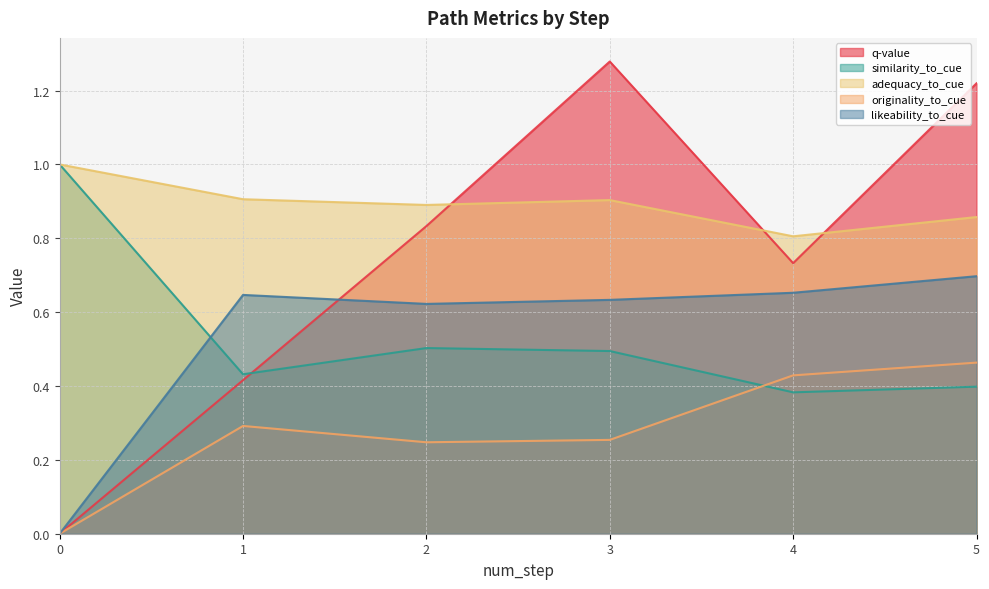

List the series in order of their peak value, lowest first.

originality_to_cue, likeability_to_cue, similarity_to_cue, adequacy_to_cue, q-value